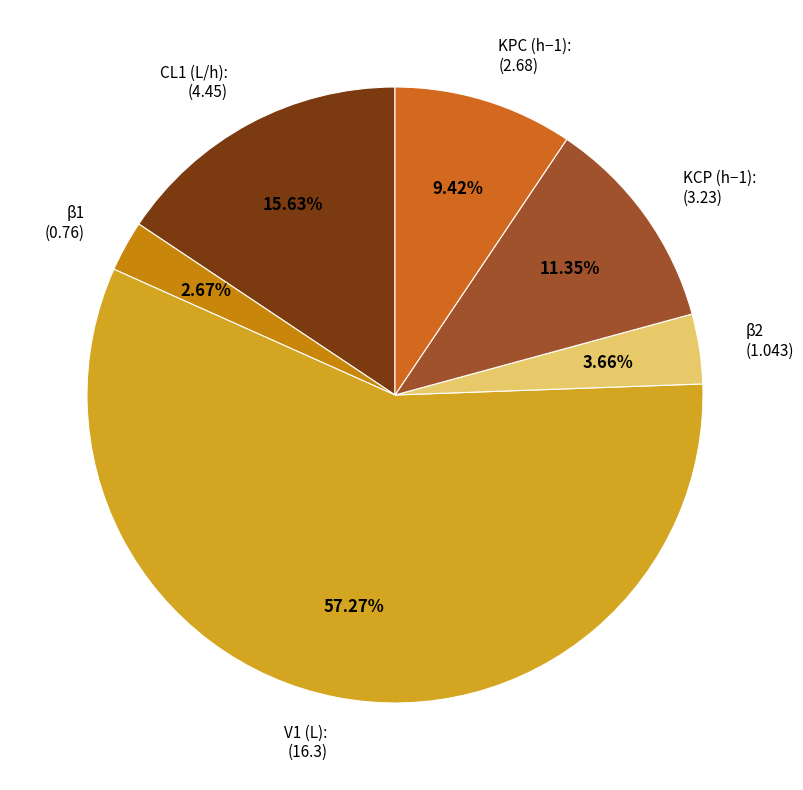

How many slices are in this pie chart?

6